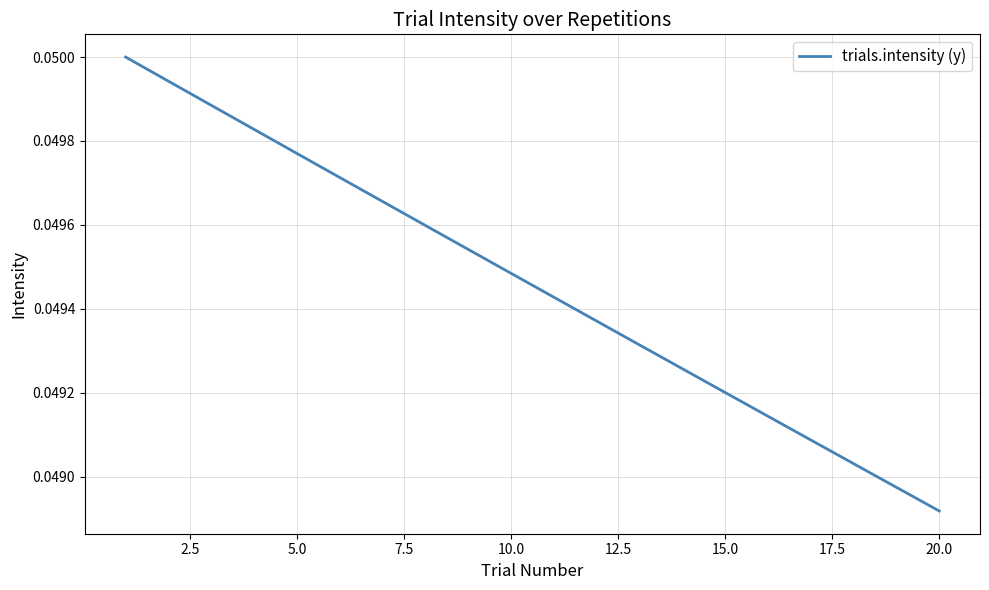

Does the chart display data point markers on the line(s)?

No